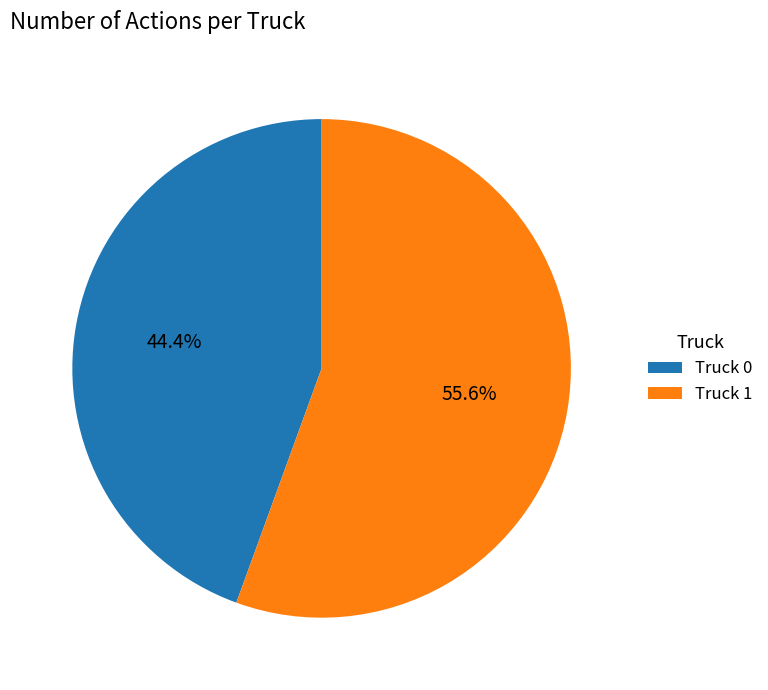

How many slices are in this pie chart?

2